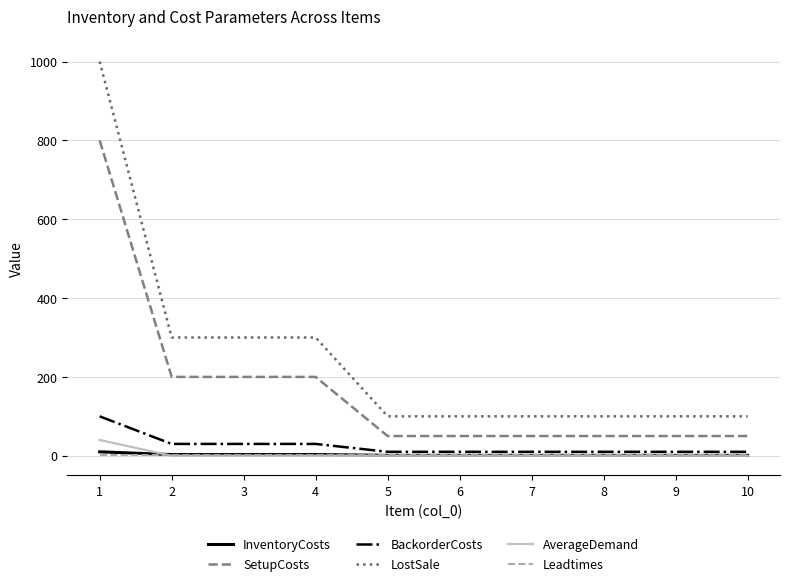

What is the greatest value displayed?

1000